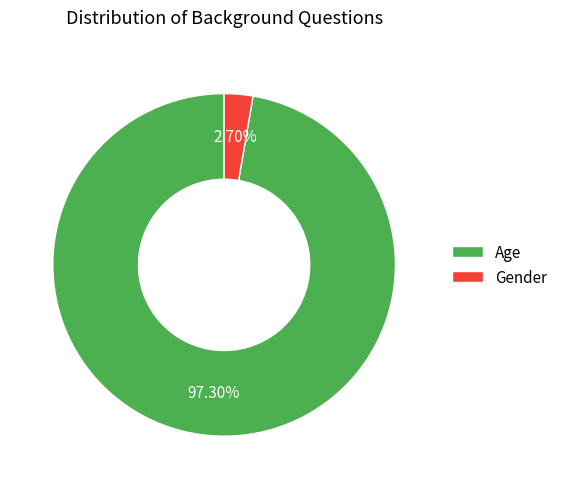

What is the largest slice in the pie chart?

Age